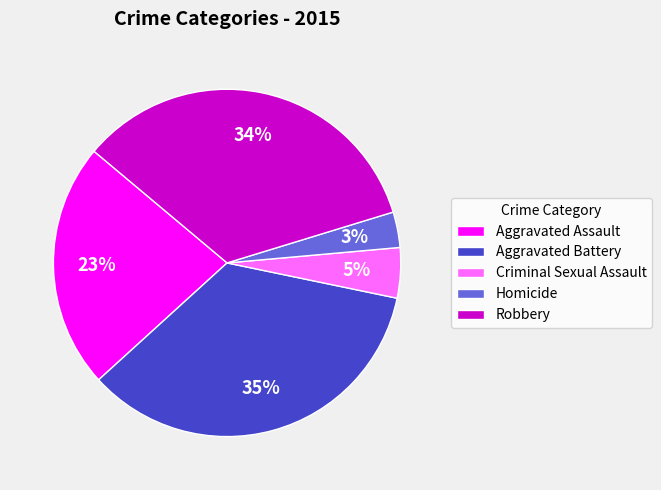

Rank the categories by value from lowest to highest.

Homicide, Criminal Sexual Assault, Aggravated Assault, Robbery, Aggravated Battery